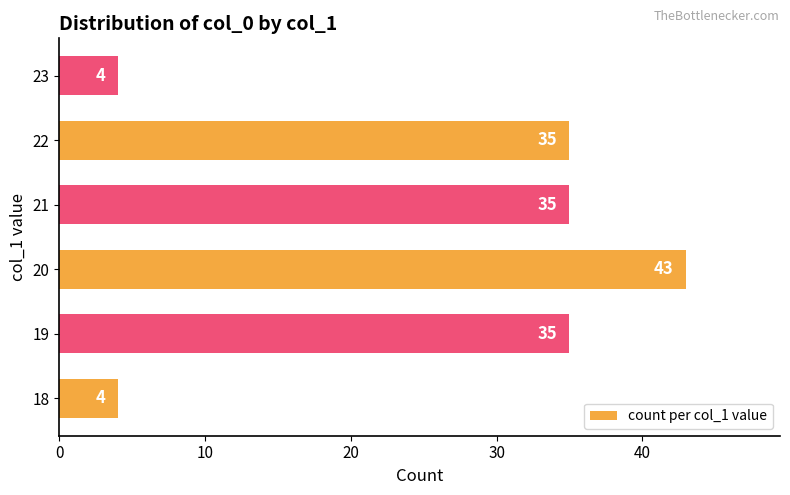

Between 18 and 22, which is larger?

22